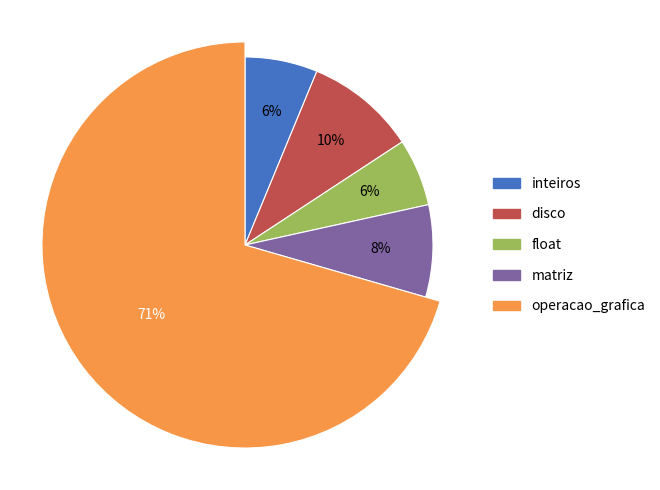

To the nearest percent, what is the average slice percentage?

20%